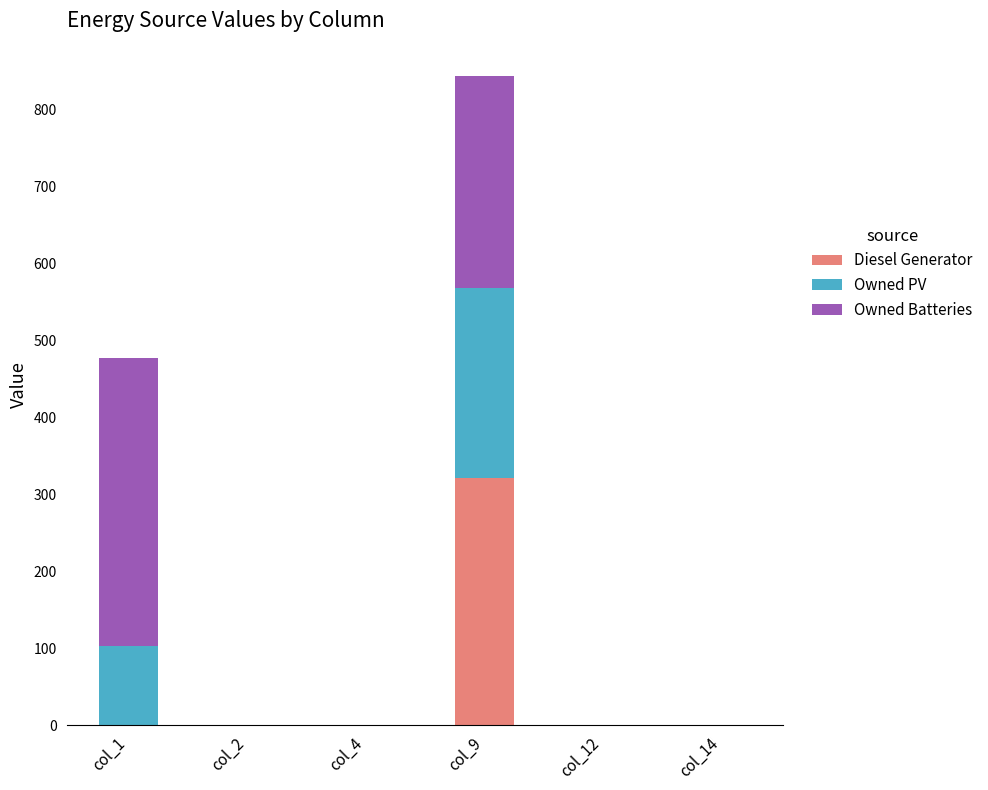

How many categories are shown in the chart?

6